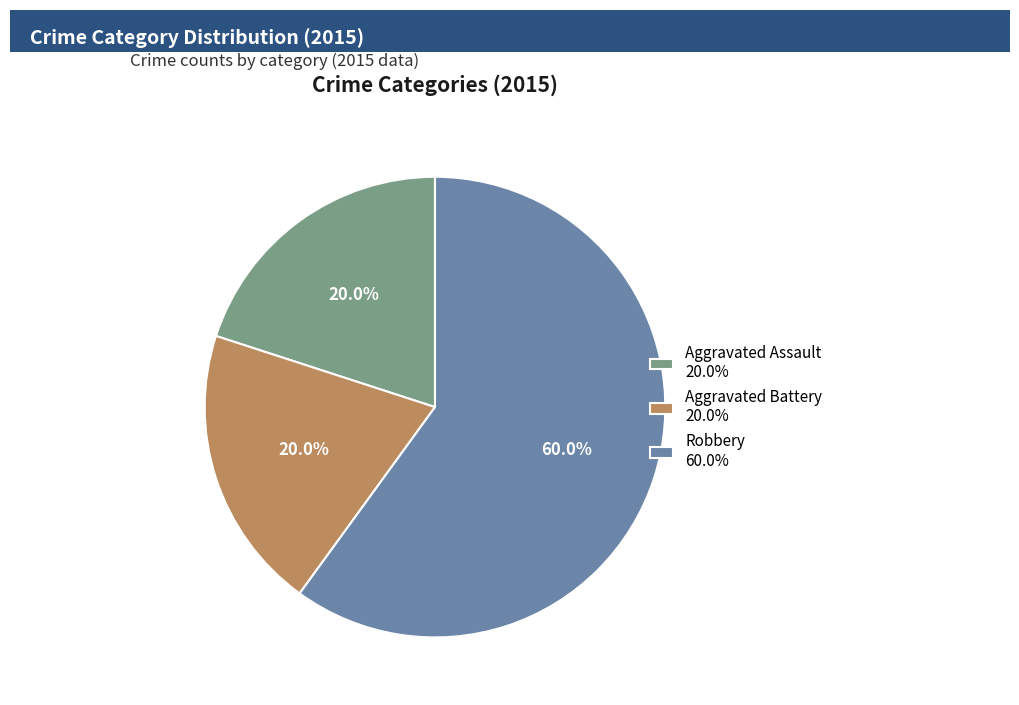

Is it true that Aggravated Assault is 10% of the pie?

False